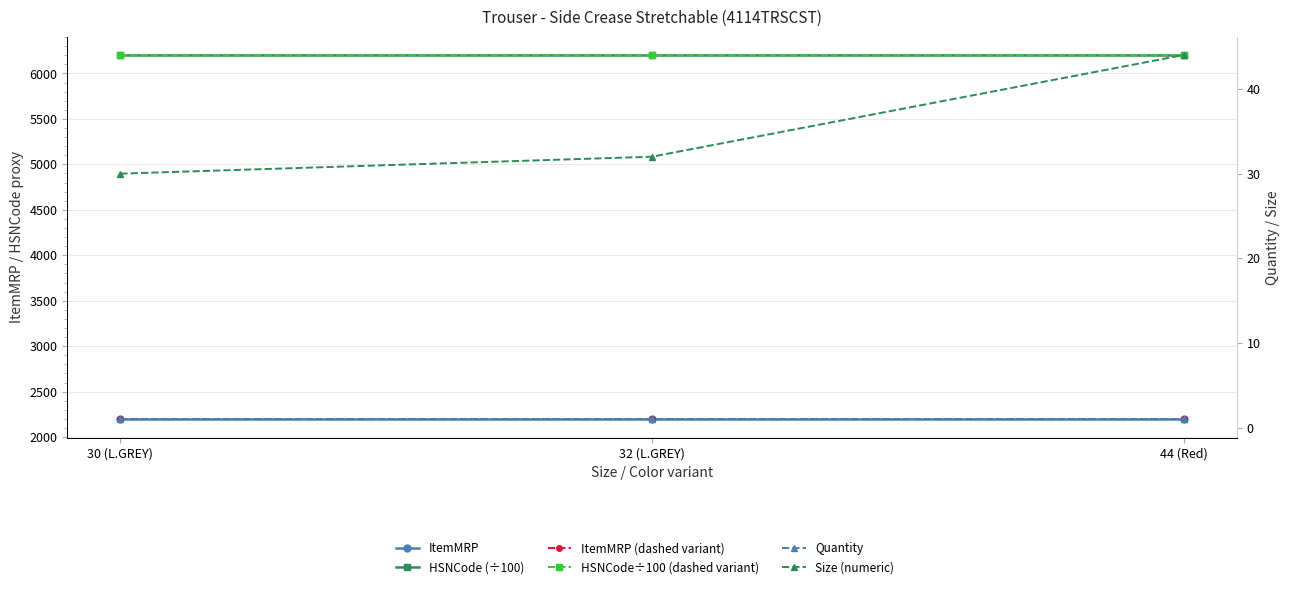

What is the approximate value of Quantity at 44 (Red)?

1.0